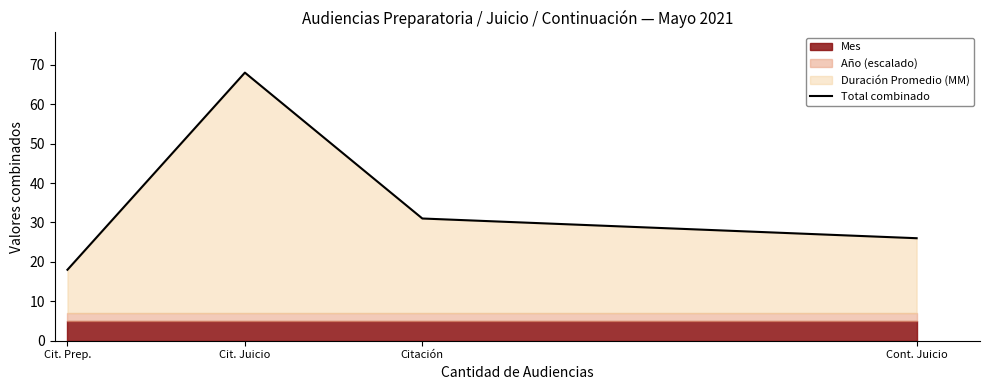

List the labels in order of value, largest first.

Cit. Juicio, Citación, Cont. Juicio, Cit. Prep.